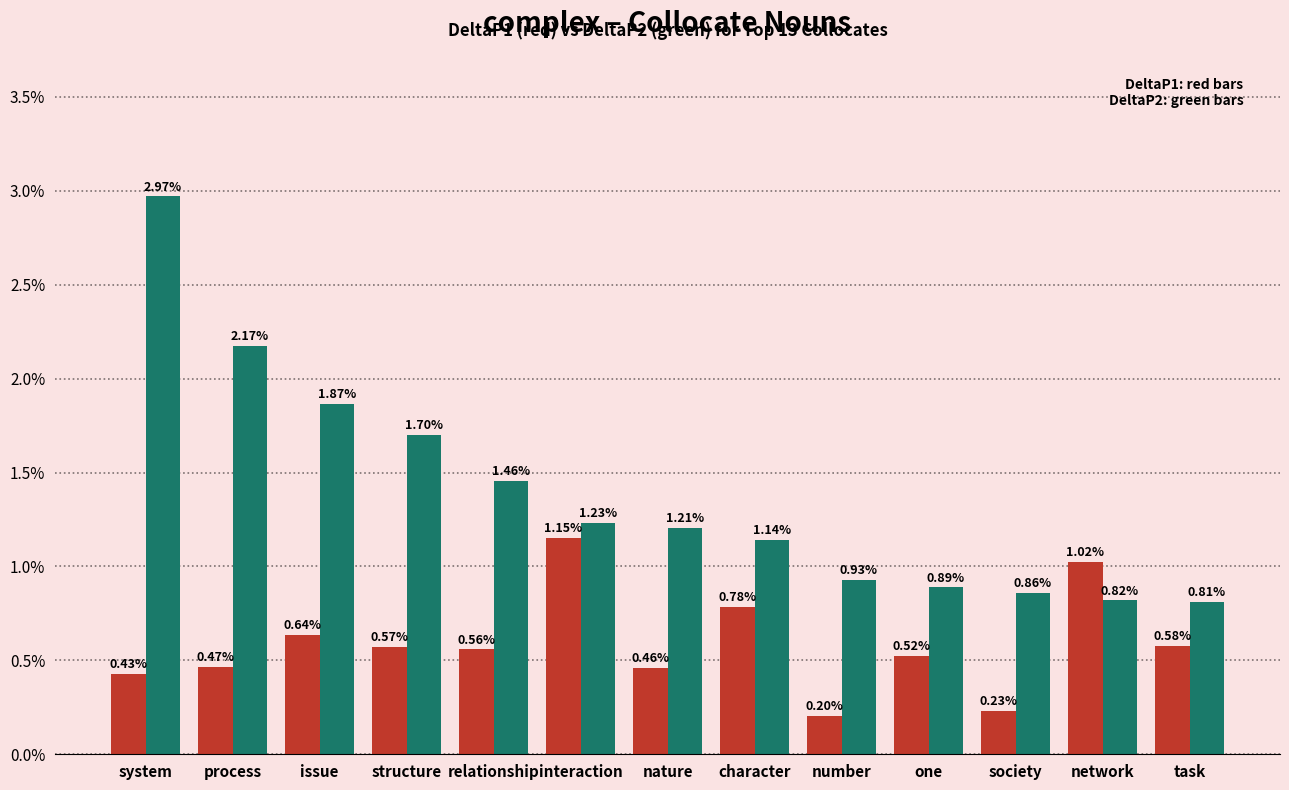

Does the chart contain stacked bars?

No